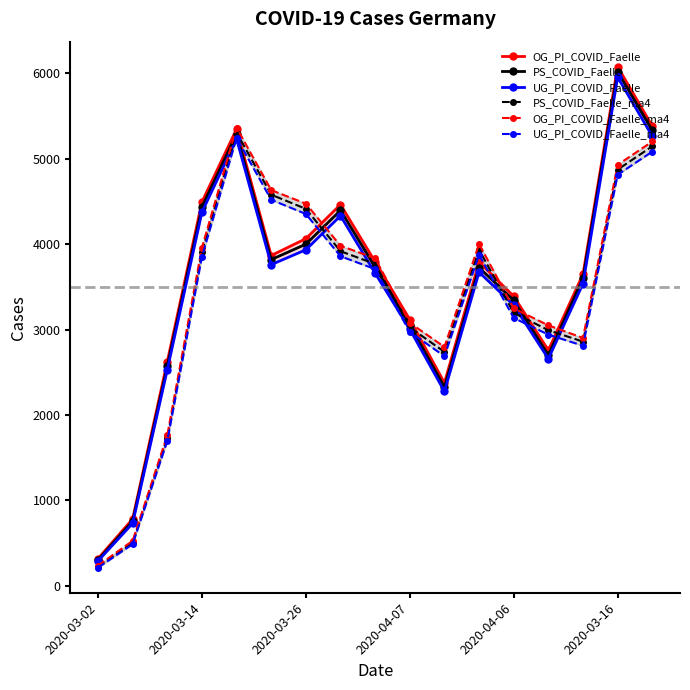

What is the difference between the highest and lowest values at 11?

330